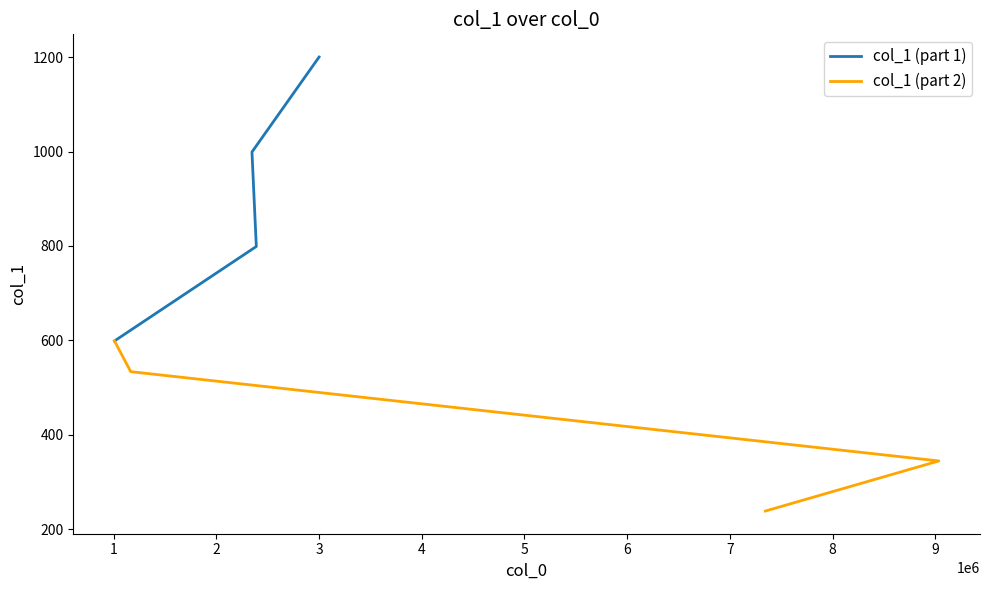

The col_1 (part 2) series shows 534 at 1. True or false?

True